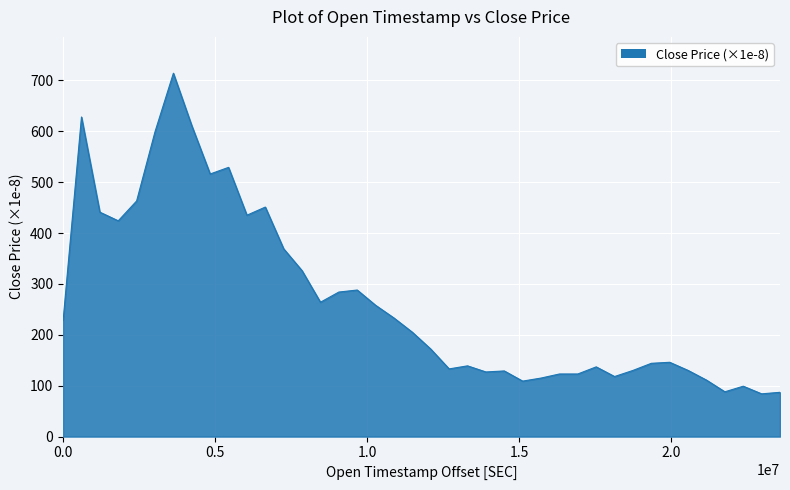

What is the smallest value displayed?

84.0